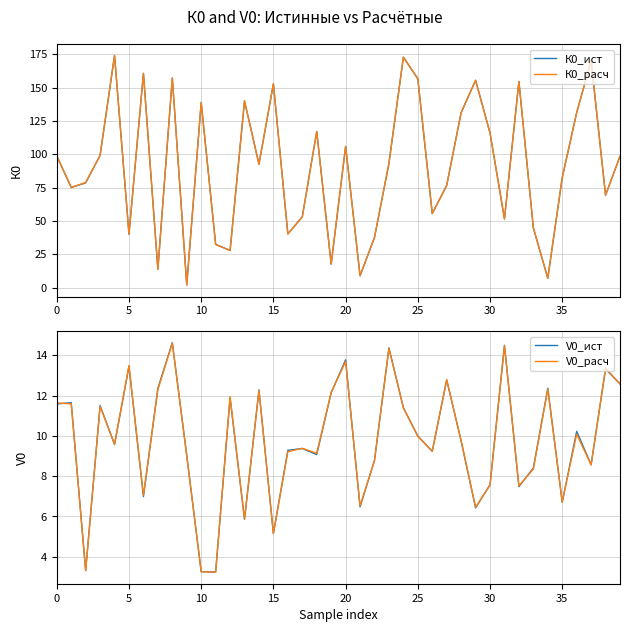

Reading right to left, list all the values displayed in this chart.

К0_ист: 98.4	69.3	170.0	131.1	82.4	6.9	44.7	154.6	51.5	115.9	155.5	131.2	76.6	55.4	156.6	172.8	93.1	37.5	8.8	105.9	17.6	117.1	53.0	40.2	152.8	92.5	140.0	27.7	32.4	138.8	1.9	157.2	13.7	160.7	40.0	174.1	99.1	78.5	75.1	98.8
К0_расч: 98.4	69.3	170.0	131.2	82.5	7.0	44.8	154.5	51.4	115.9	155.4	131.2	76.6	55.5	156.6	172.8	93.1	37.6	8.9	105.9	17.5	117.0	53.0	40.2	152.8	92.5	140.0	27.8	32.3	138.8	1.9	157.2	13.7	160.6	40.0	174.0	99.2	78.8	75.0	98.8
V0_ист: 12.6	13.3	8.6	10.2	6.7	12.4	8.4	7.5	14.5	7.6	6.4	9.7	12.8	9.2	10.0	11.4	14.4	8.8	6.5	13.8	12.1	9.1	9.4	9.3	5.1	12.3	5.9	11.9	3.2	3.2	9.0	14.6	12.4	7.0	13.4	9.6	11.5	3.3	11.6	11.6
V0_расч: 12.6	13.4	8.5	10.1	6.7	12.3	8.3	7.5	14.5	7.5	6.5	9.8	12.8	9.2	10.0	11.4	14.3	8.8	6.5	13.7	12.2	9.1	9.4	9.2	5.1	12.2	5.9	11.9	3.2	3.3	9.0	14.6	12.3	7.0	13.5	9.6	11.5	3.3	11.6	11.6